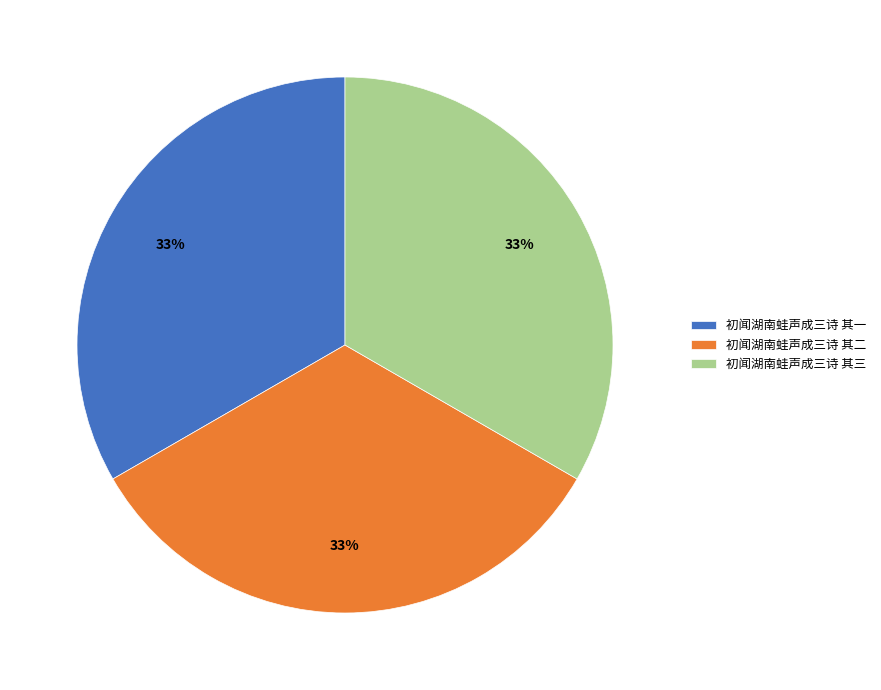

Is there any slice that represents more than half of the pie?

No